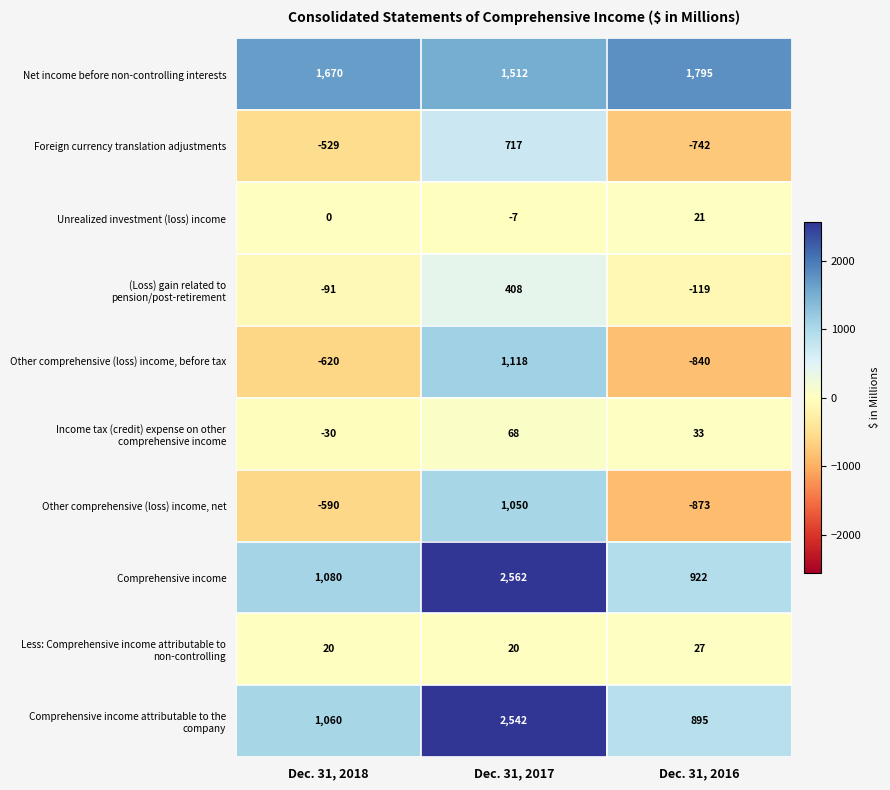

What is the sum of all Unrealized investment (loss) income values?

14